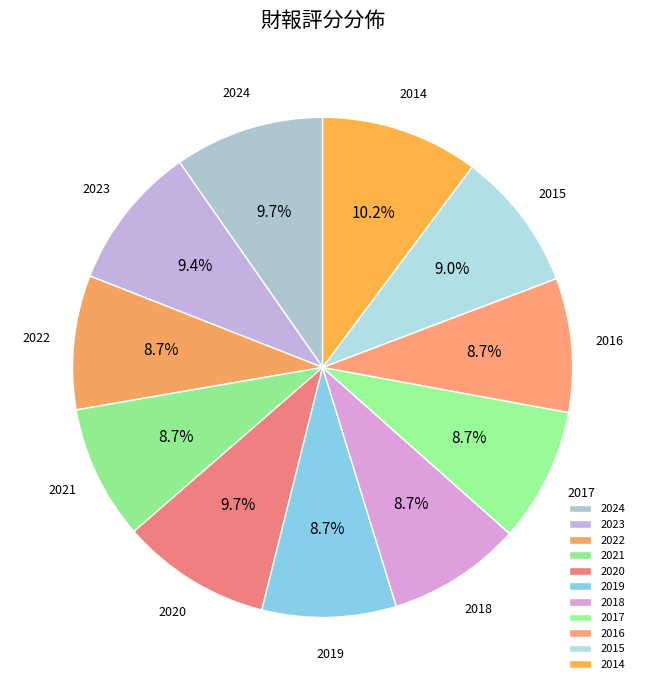

Does 2014 account for over 50% of the chart?

No